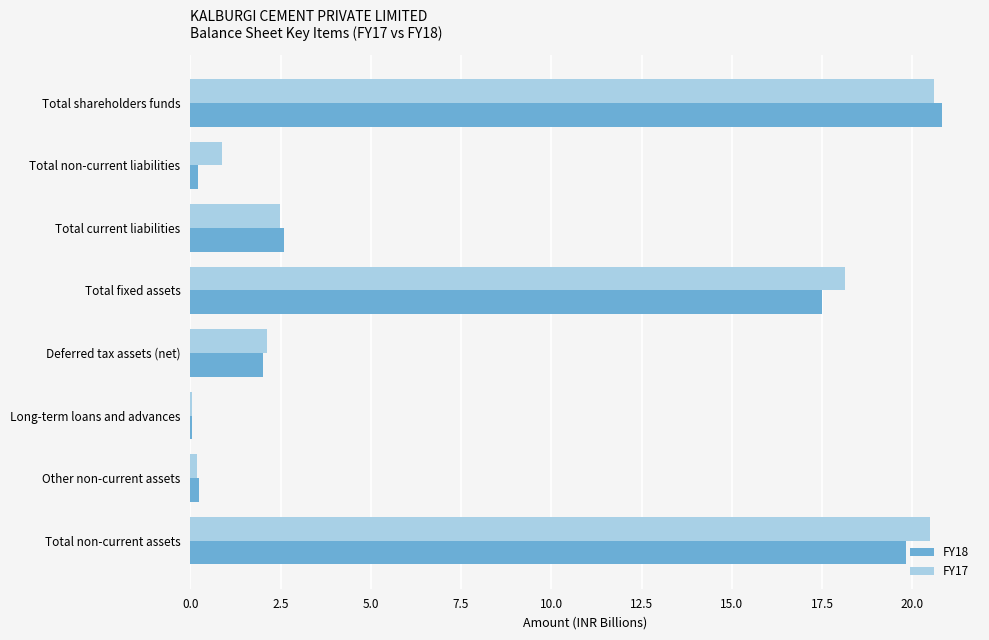

What are all the series names shown in the legend?

FY18, FY17